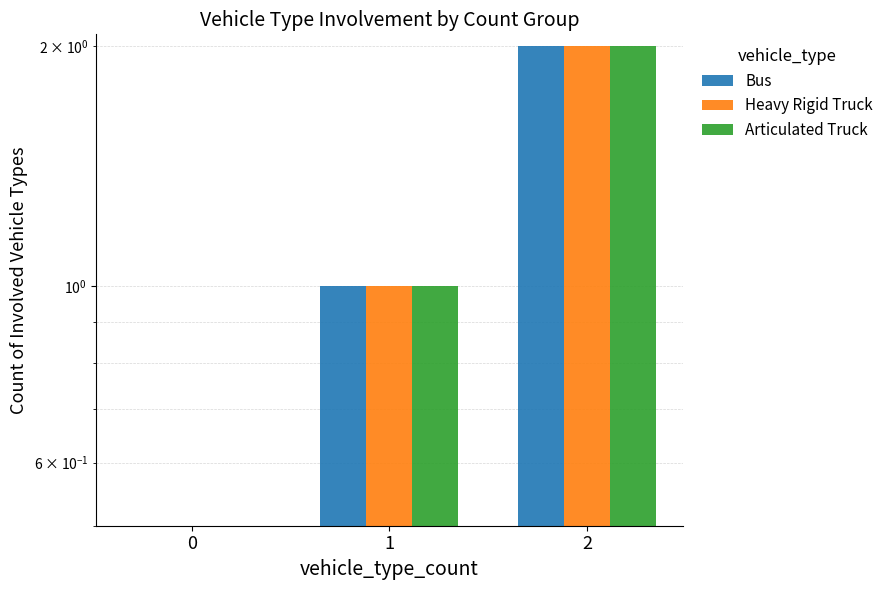

What is the sum of the Heavy Rigid Truck values at 0 and 2?

2